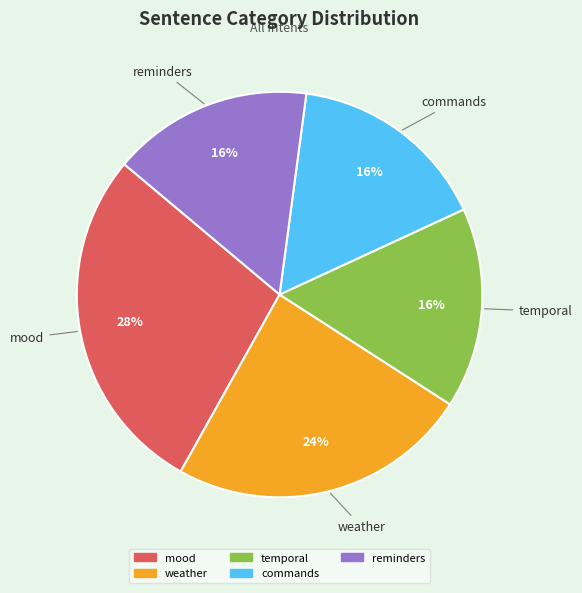

The temporal slice represents 26% of the pie. True or false?

False